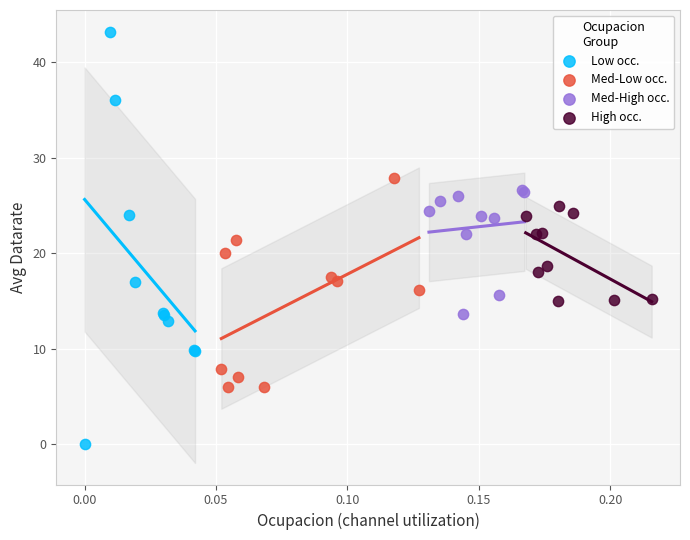

Which series reaches the maximum Y coordinate?

Low occ.